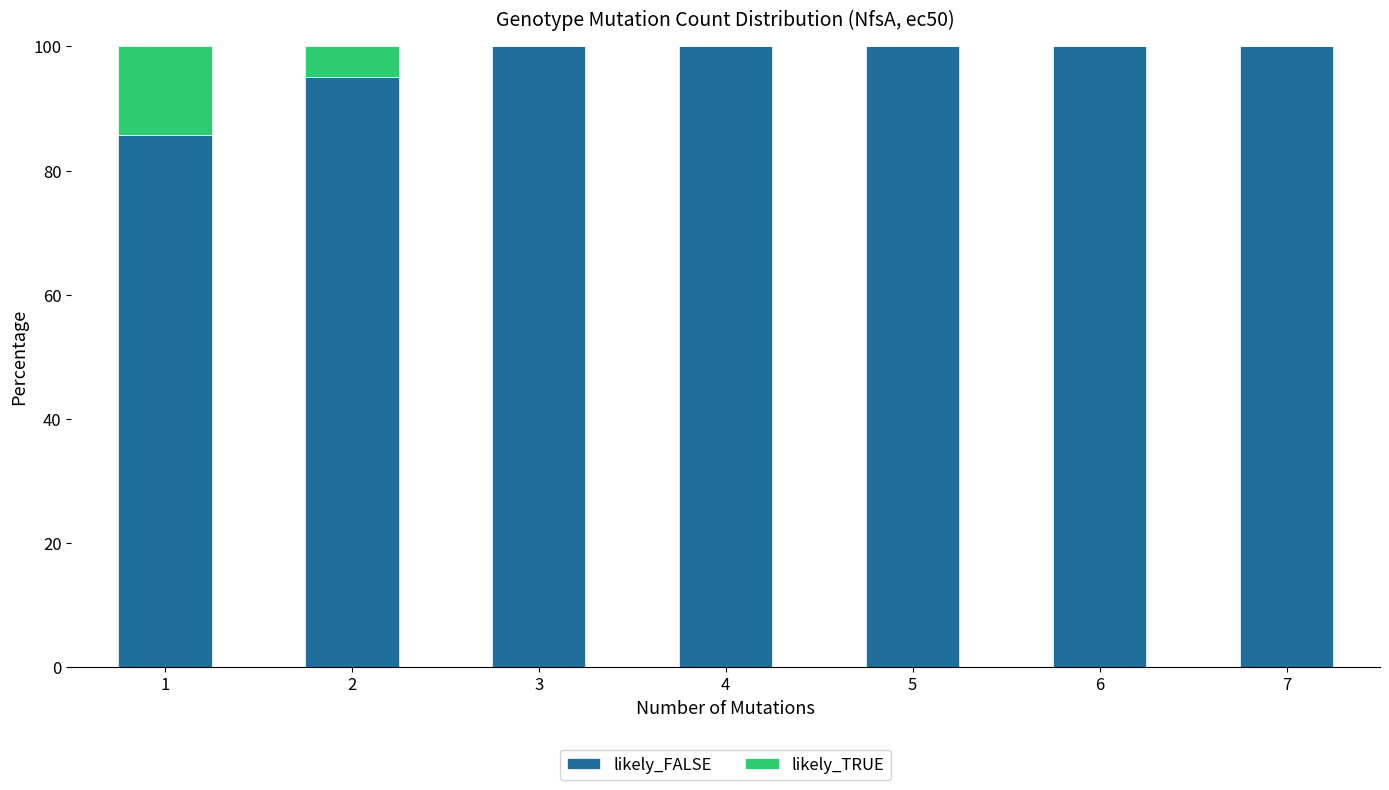

What is the total value across all series at 4?

100.0